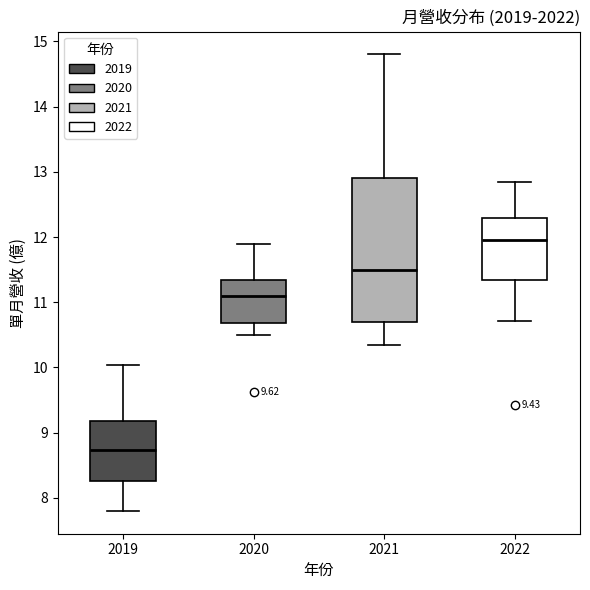

Which box has the highest median line?

2022